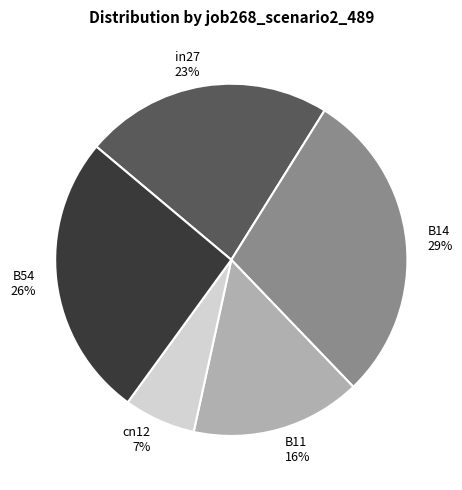

To the nearest percent, what percentage of the pie is in27?

23%